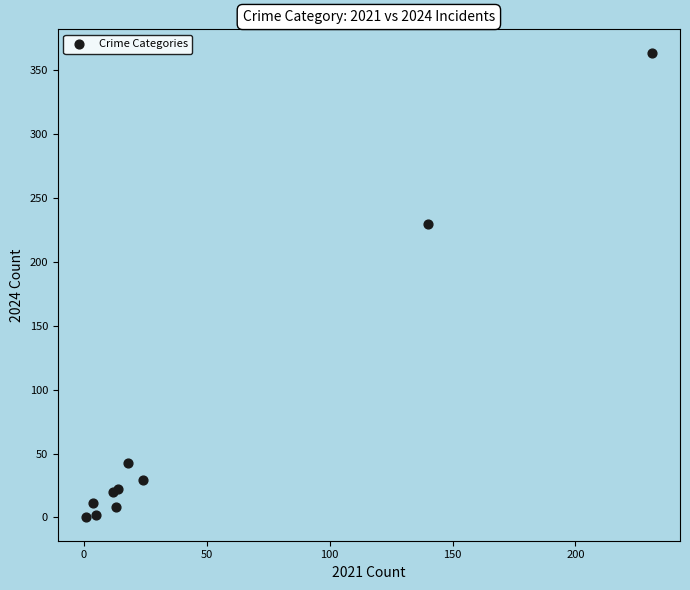

What Y value in the scatter plot is closest to 182?

230